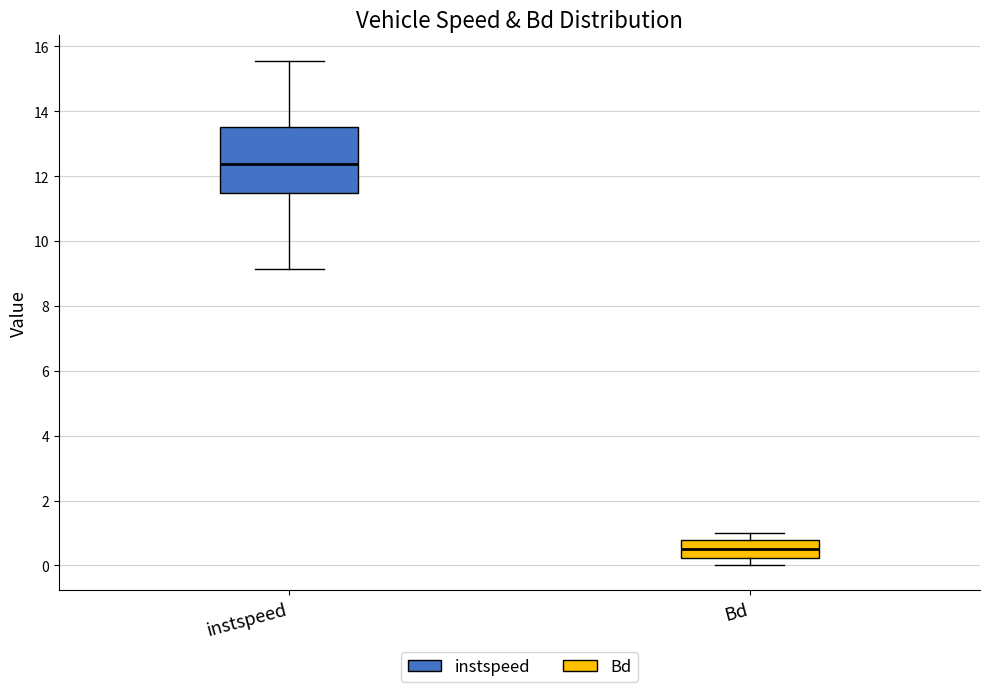

Reading left to right, transcribe this box plot: for each box, give where its median line is, the range the box spans, and where its two whiskers end, as read against the y-axis. The values are not printed on the chart, so give them approximately, as read against the axis.

instspeed: median 12.4, box 11.4 to 13.6, whiskers 9.2 to 15.6
Bd: median 0.6, box 0.2 to 0.8, whiskers 0.0 to 1.0